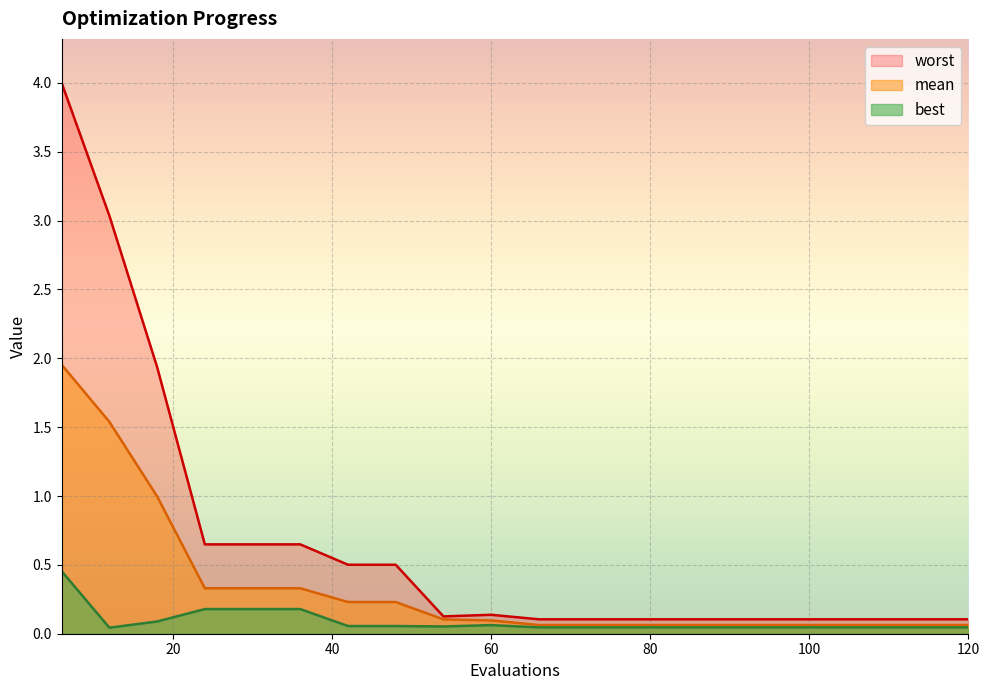

The value of worst at 96 is 0.0. True or false?

False